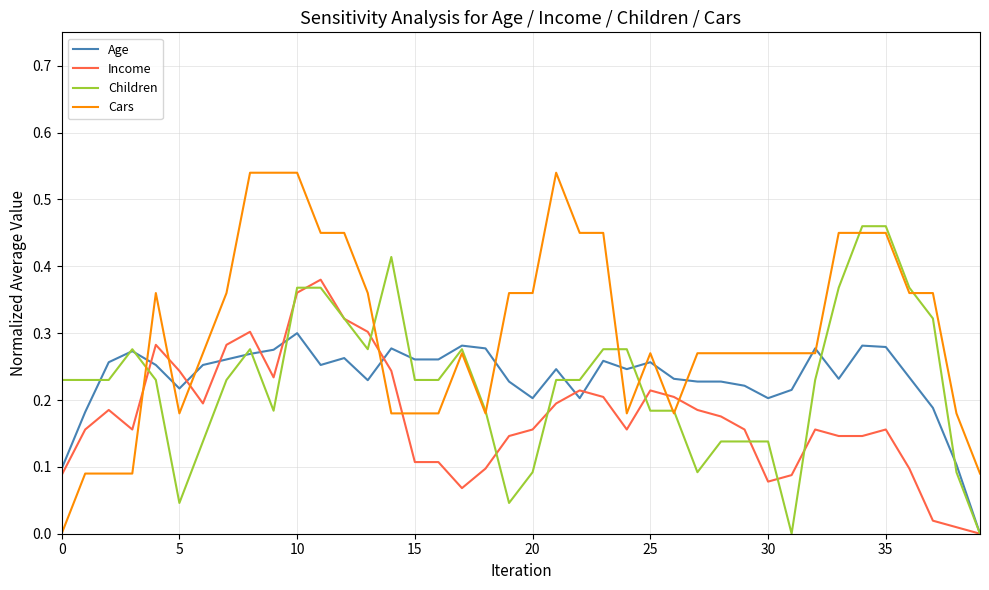

List the series in order of their peak value, highest first.

Cars, Children, Income, Age